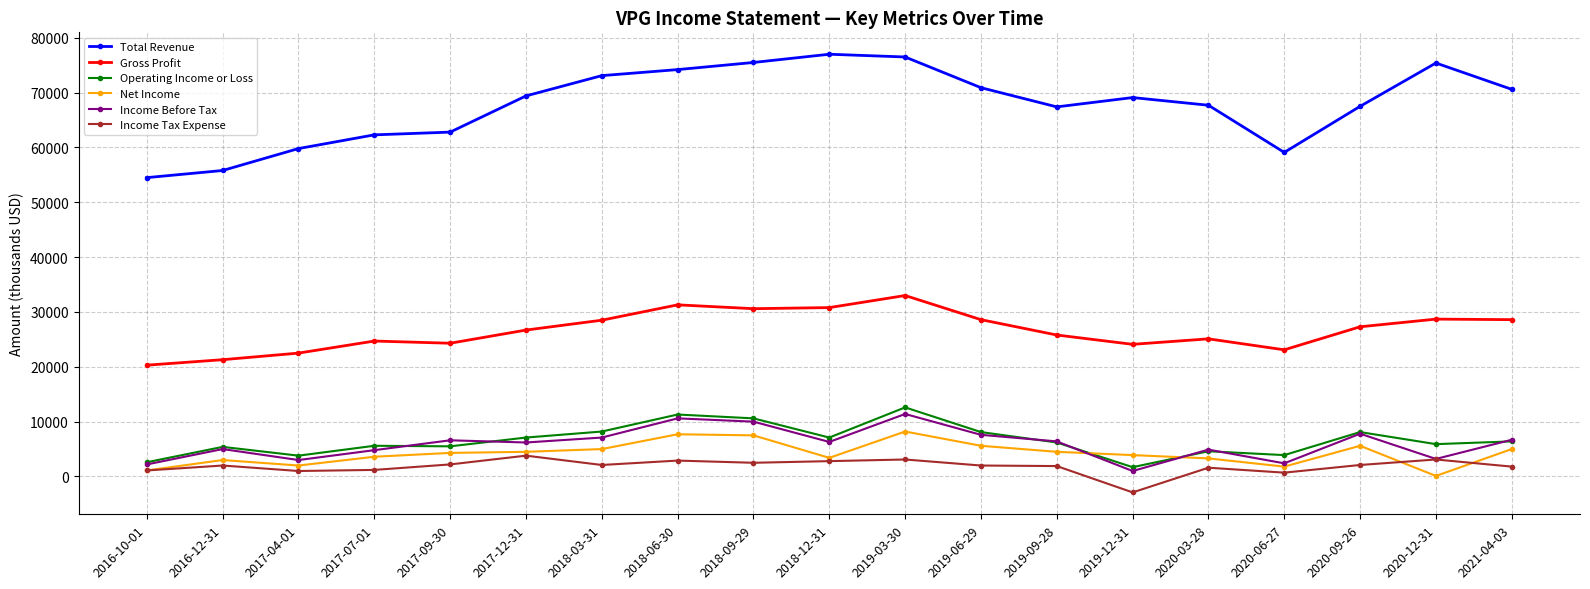

Which series has the widest spread of values?

Total Revenue